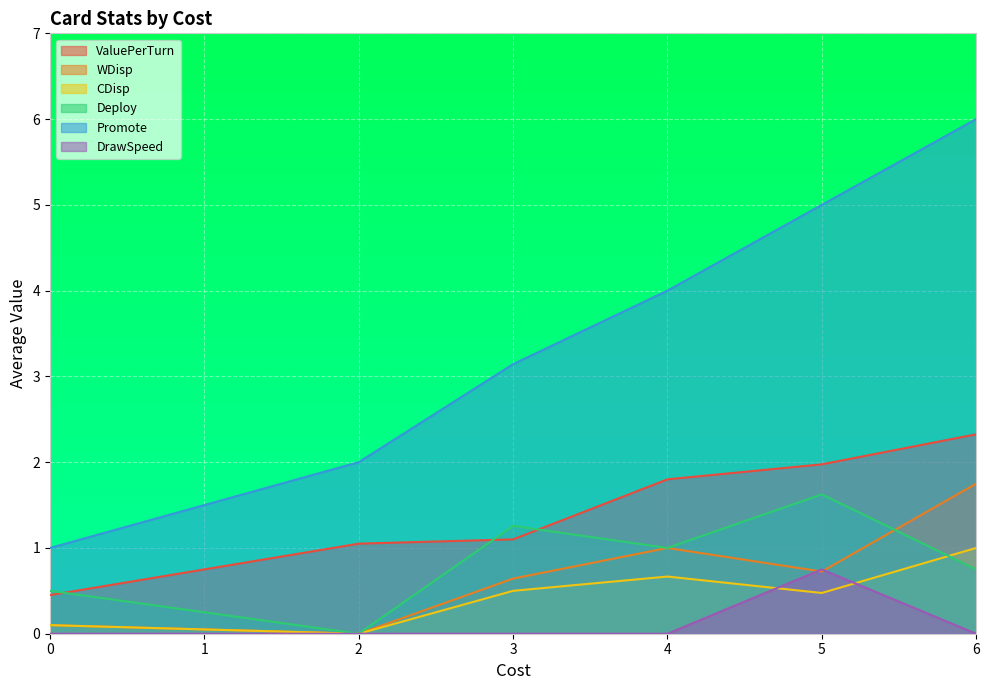

What is the label of the 13th point from the right?

4